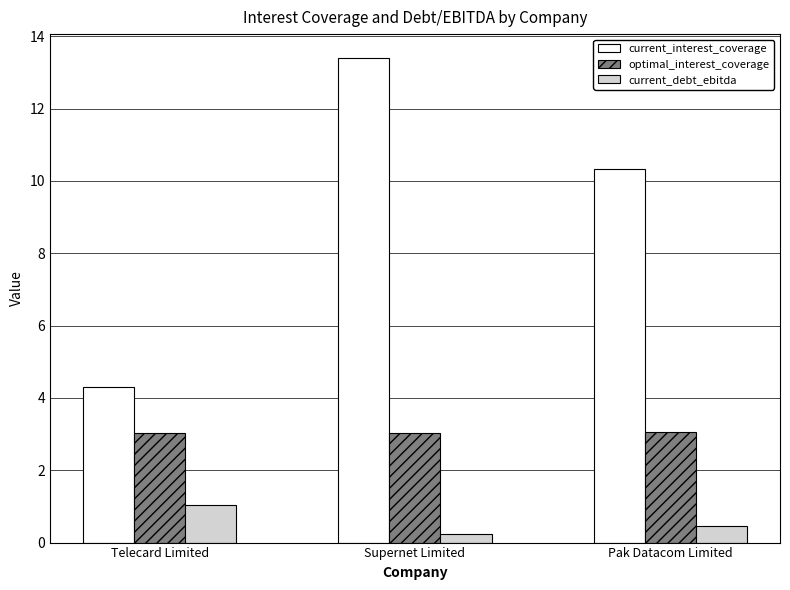

Is it true that current_debt_ebitda equals 0.2 at Supernet Limited?

True